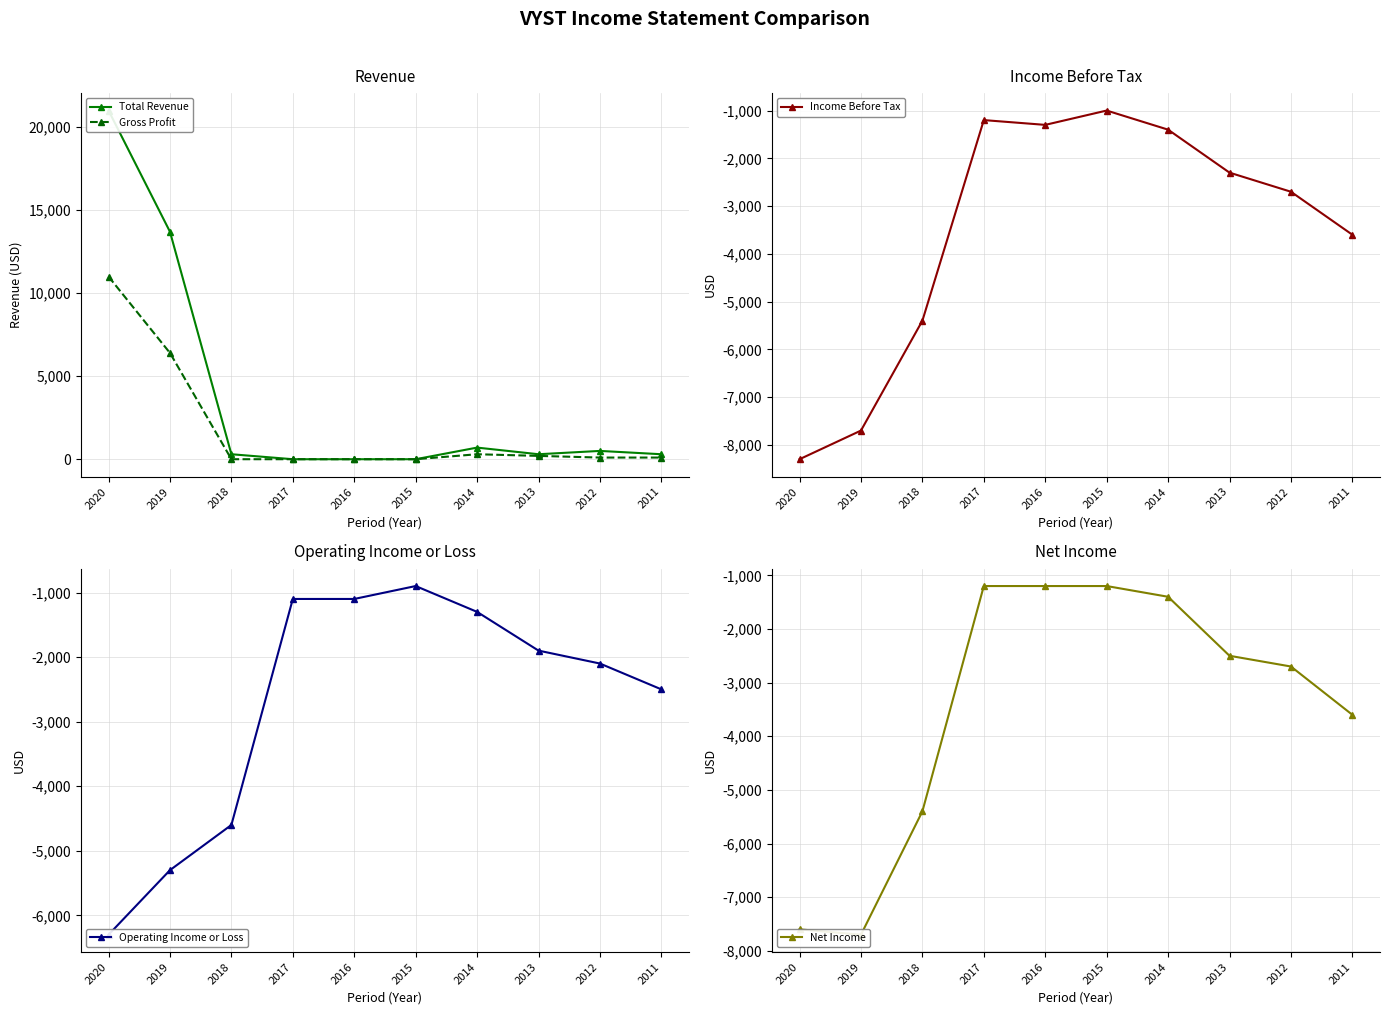

True or false: Operating Income or Loss has more than 2 interior local peaks.

False